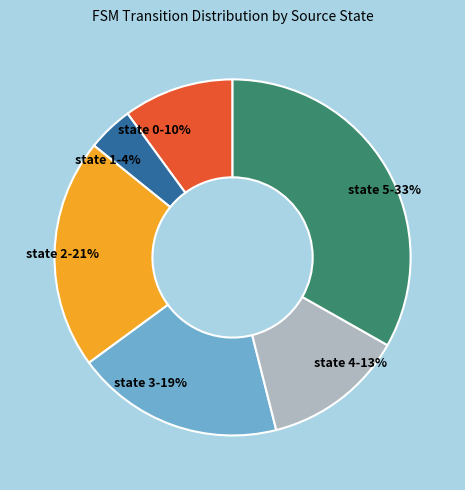

To the nearest percent, what is the average slice percentage?

17%